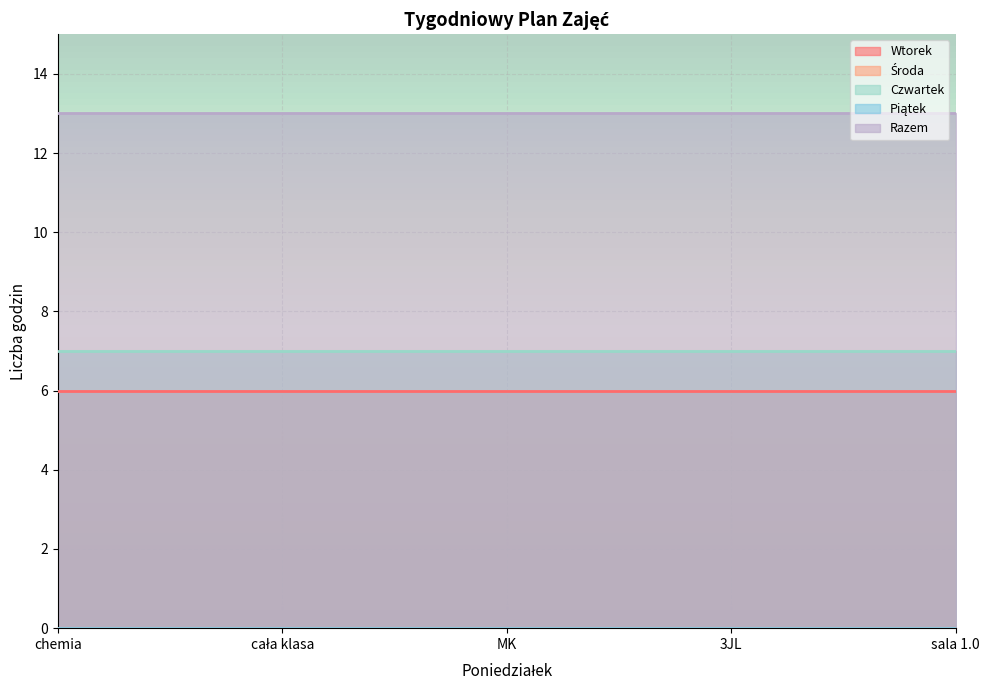

How many lines are shown in the chart?

5